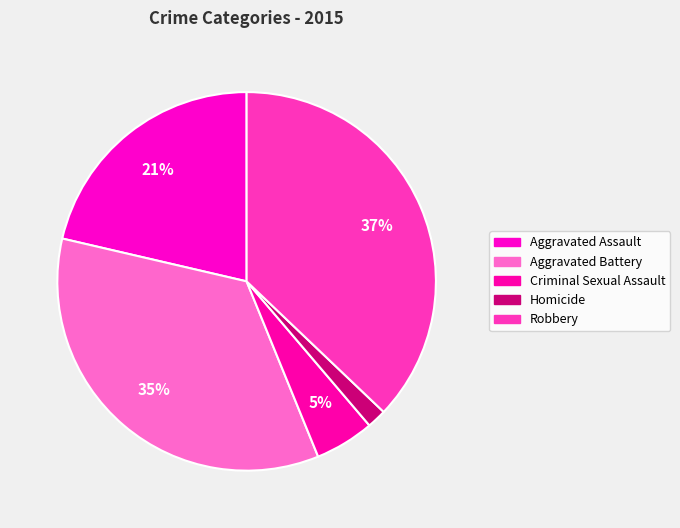

Is there any slice that represents more than half of the pie?

No